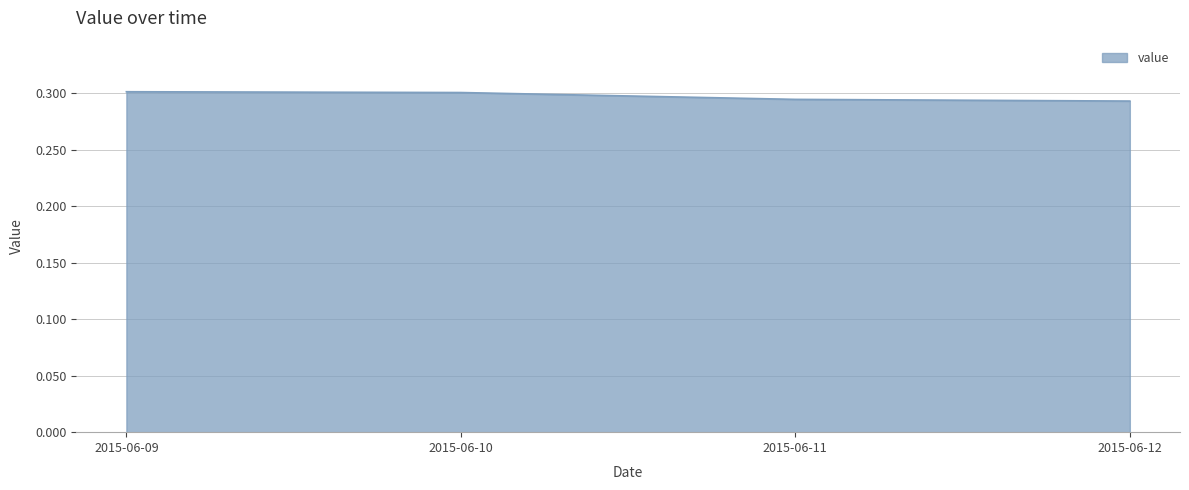

How many values are between 0 and 1?

4